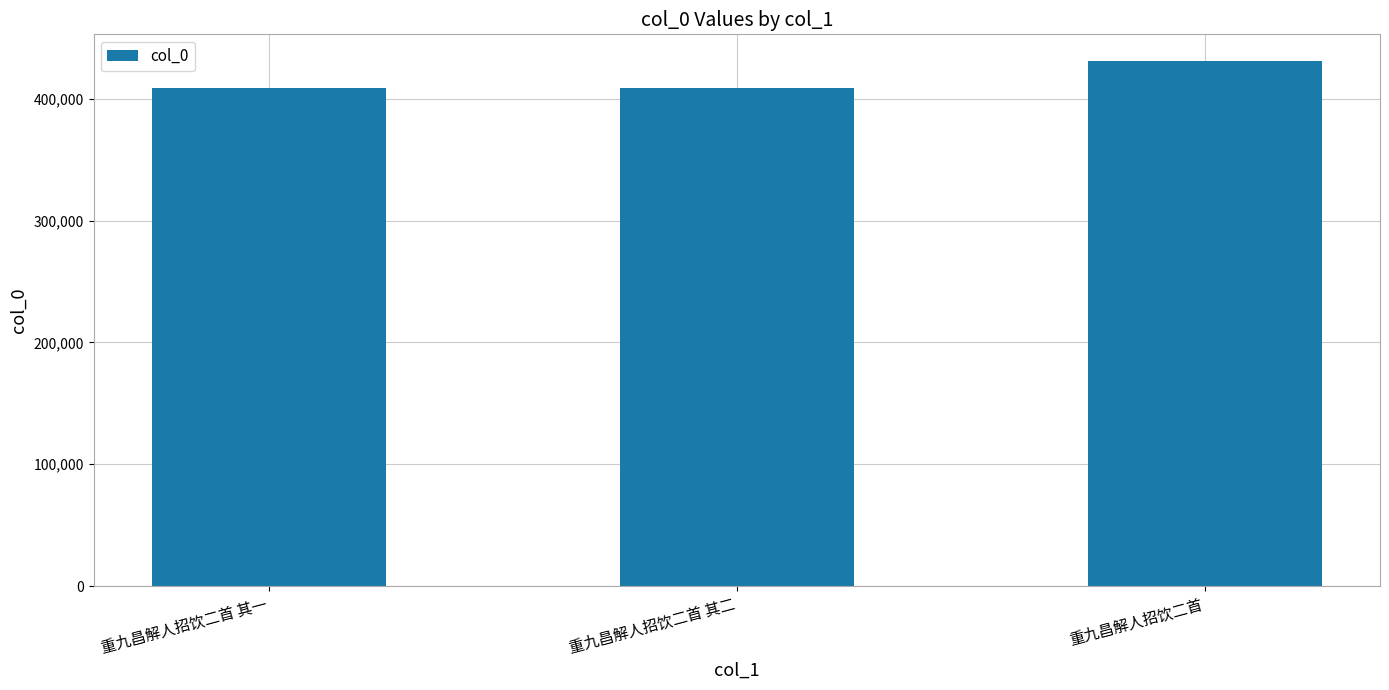

What is the greatest value displayed?

431328